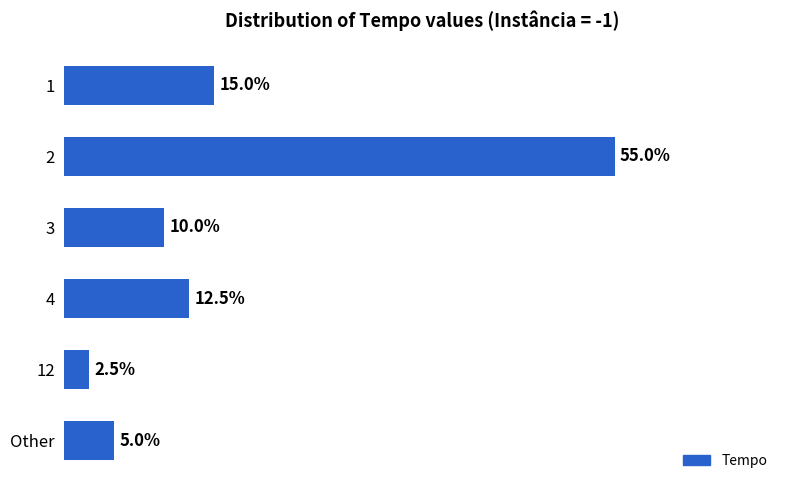

Rank the categories by value from highest to lowest.

2, 1, 4, 3, Other, 12